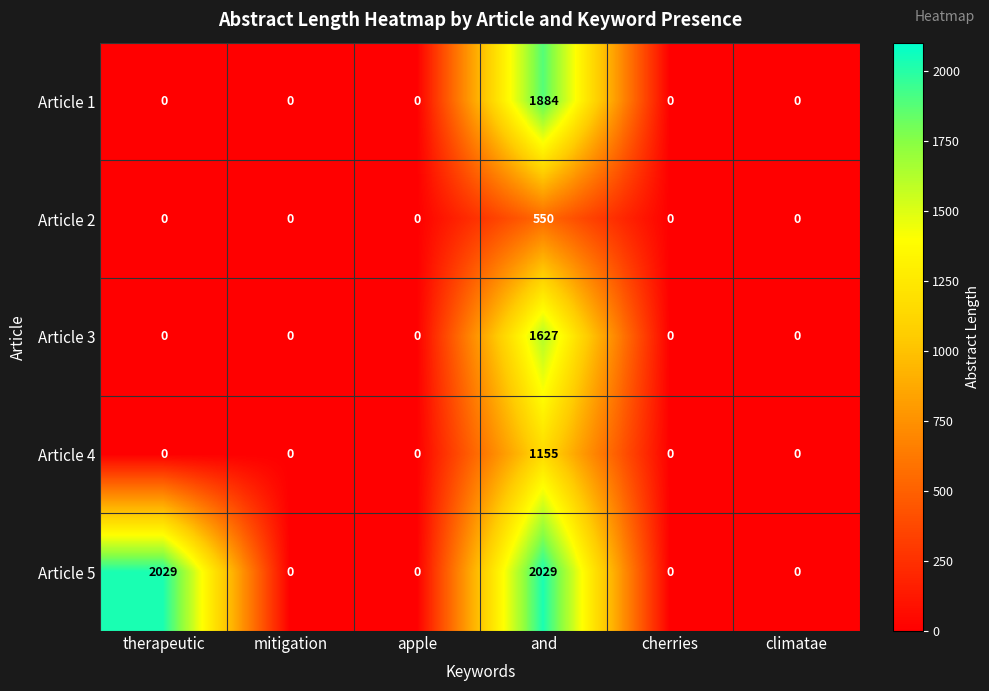

Reading right to left, what are all the values shown in this chart?

Article 1: climatae=0	cherries=0	and=1884	apple=0	mitigation=0	therapeutic=0
Article 2: climatae=0	cherries=0	and=550	apple=0	mitigation=0	therapeutic=0
Article 3: climatae=0	cherries=0	and=1627	apple=0	mitigation=0	therapeutic=0
Article 4: climatae=0	cherries=0	and=1155	apple=0	mitigation=0	therapeutic=0
Article 5: climatae=0	cherries=0	and=2029	apple=0	mitigation=0	therapeutic=2029